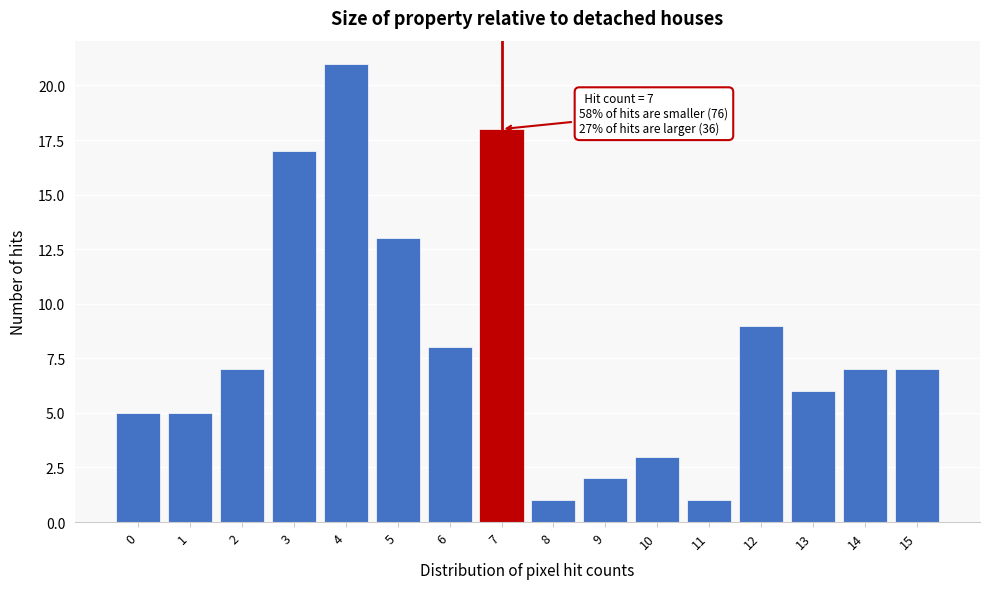

Reading left to right, extract all data points from this chart.

0=5	1=5	2=7	3=17	4=21	5=13	6=8	7=18	8=1	9=2	10=3	11=1	12=9	13=6	14=7	15=7